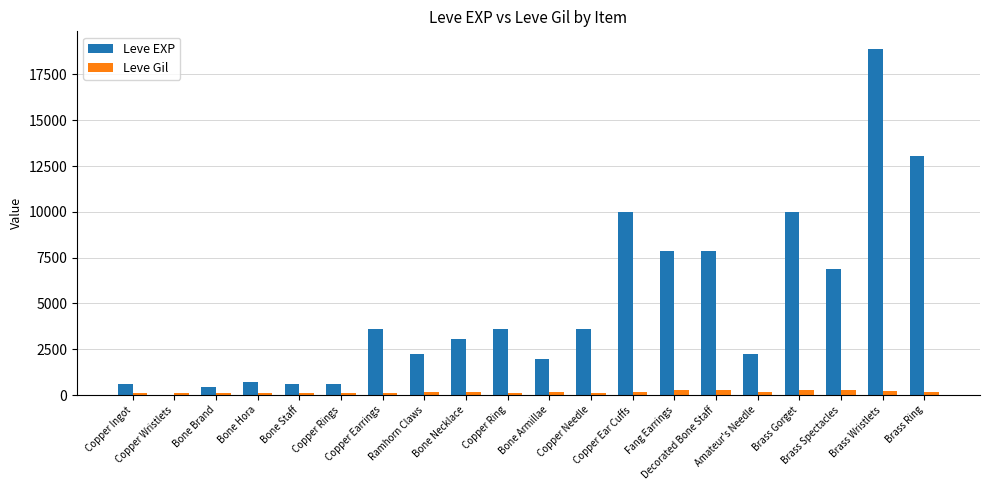

Which series has the largest total across all categories?

Leve EXP